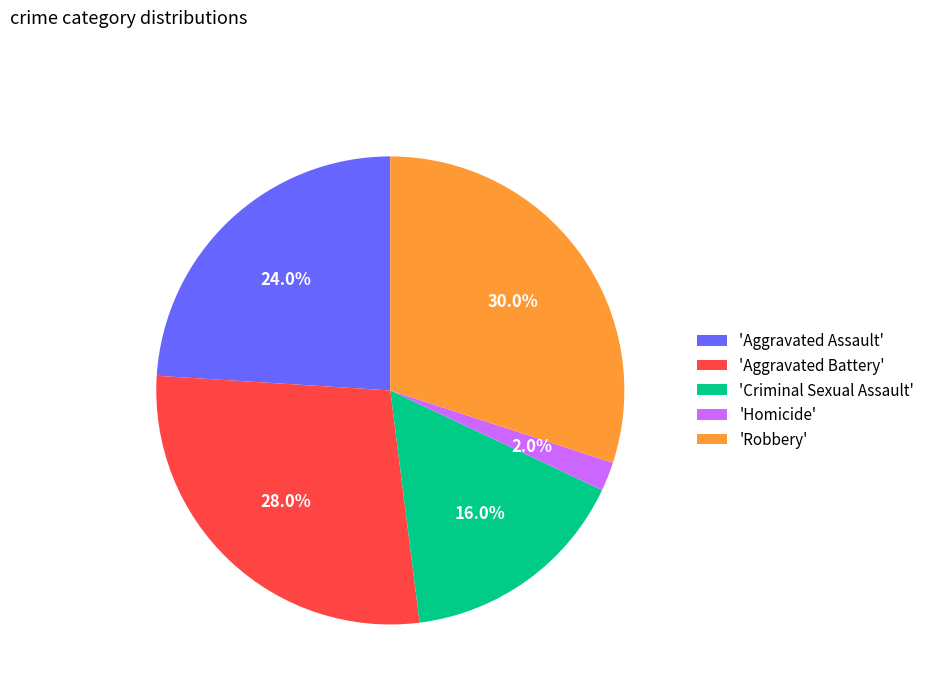

What is the smallest slice in the pie chart?

'Homicide'